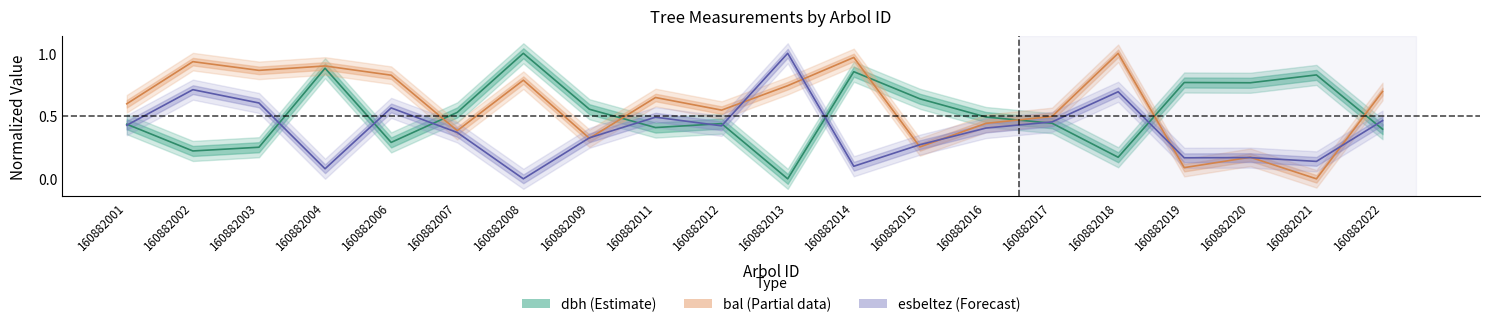

Reading right to left, extract all data points from this chart.

dbh: 160882022=0.4	160882021=0.8	160882020=0.8	160882019=0.8	160882018=0.2	160882017=0.4	160882016=0.5	160882015=0.6	160882014=0.9	160882013=0.0	160882012=0.4	160882011=0.4	160882009=0.6	160882008=1.0	160882007=0.5	160882006=0.3	160882004=0.9	160882003=0.3	160882002=0.2	160882001=0.4
bal: 160882022=0.7	160882021=0.0	160882020=0.2	160882019=0.1	160882018=1.0	160882017=0.5	160882016=0.4	160882015=0.3	160882014=1.0	160882013=0.7	160882012=0.5	160882011=0.6	160882009=0.3	160882008=0.8	160882007=0.4	160882006=0.8	160882004=0.9	160882003=0.9	160882002=0.9	160882001=0.6
esbeltez: 160882022=0.5	160882021=0.1	160882020=0.2	160882019=0.2	160882018=0.7	160882017=0.5	160882016=0.4	160882015=0.3	160882014=0.1	160882013=1.0	160882012=0.4	160882011=0.5	160882009=0.3	160882008=0.0	160882007=0.4	160882006=0.6	160882004=0.1	160882003=0.6	160882002=0.7	160882001=0.4